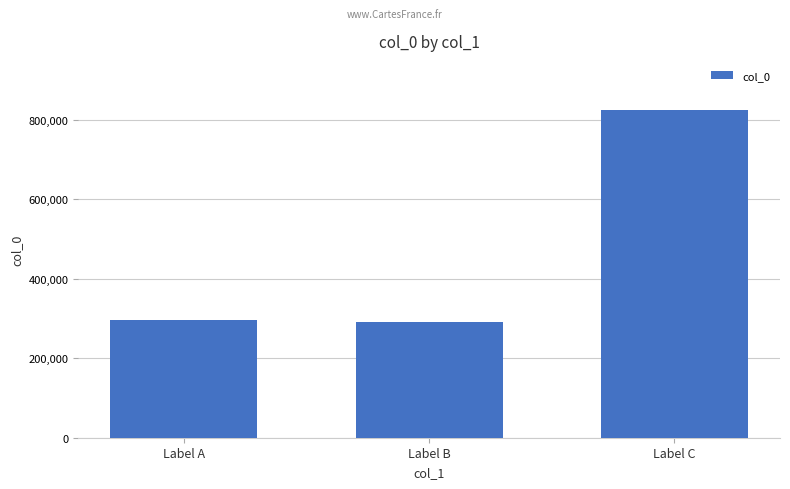

What is the sum of all values?

1411493